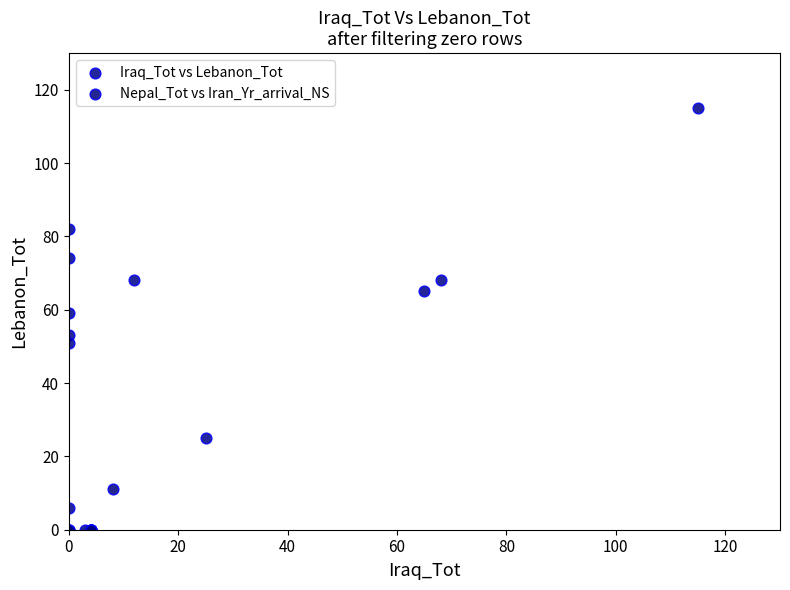

Which series reaches the maximum Y coordinate?

Iraq_Tot vs Lebanon_Tot